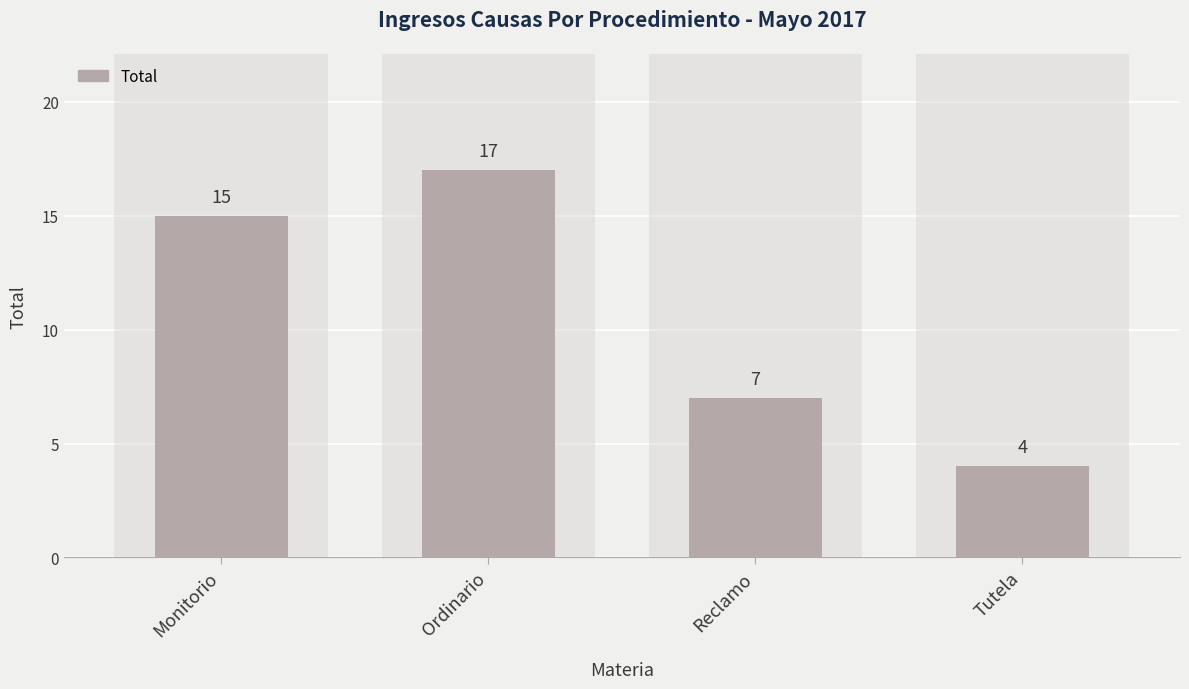

What is the sum of the values at Monitorio and Reclamo?

22